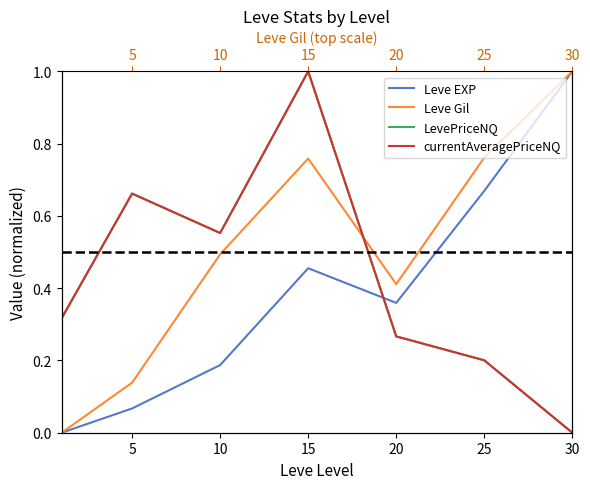

Where is the first local maximum for Leve Gil?

15